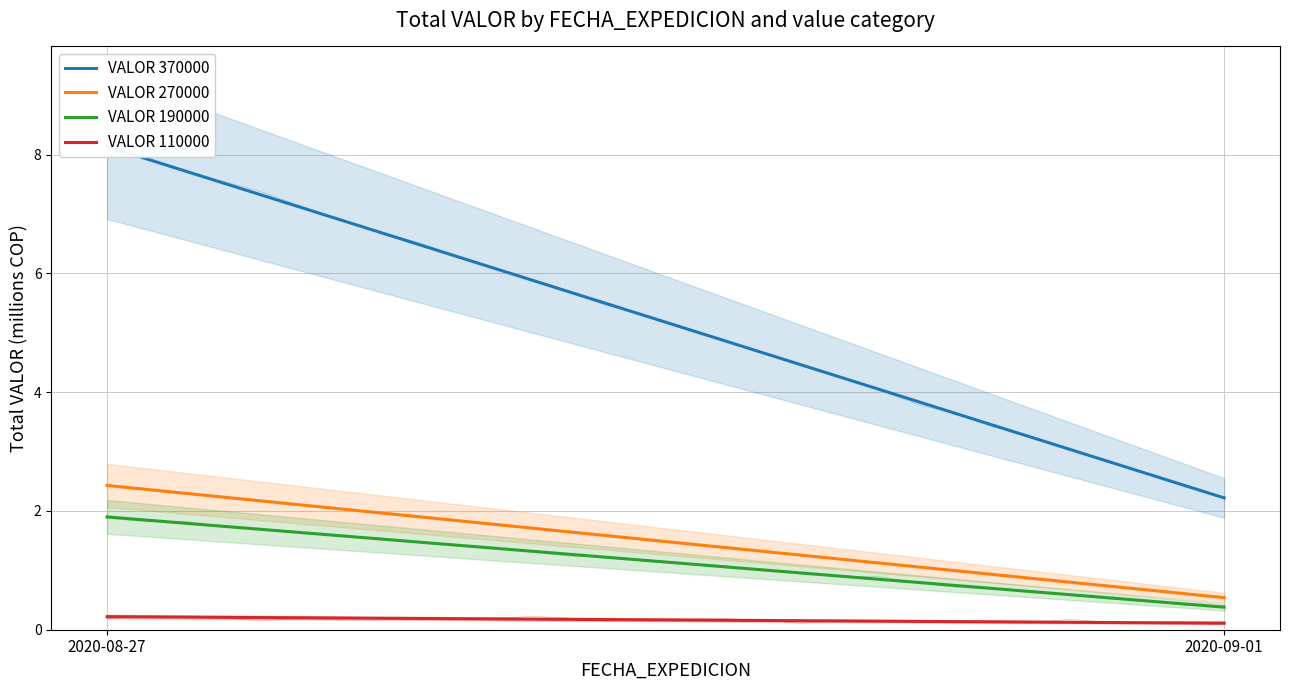

How many VALOR 270000 values are between 0 and 2?

1